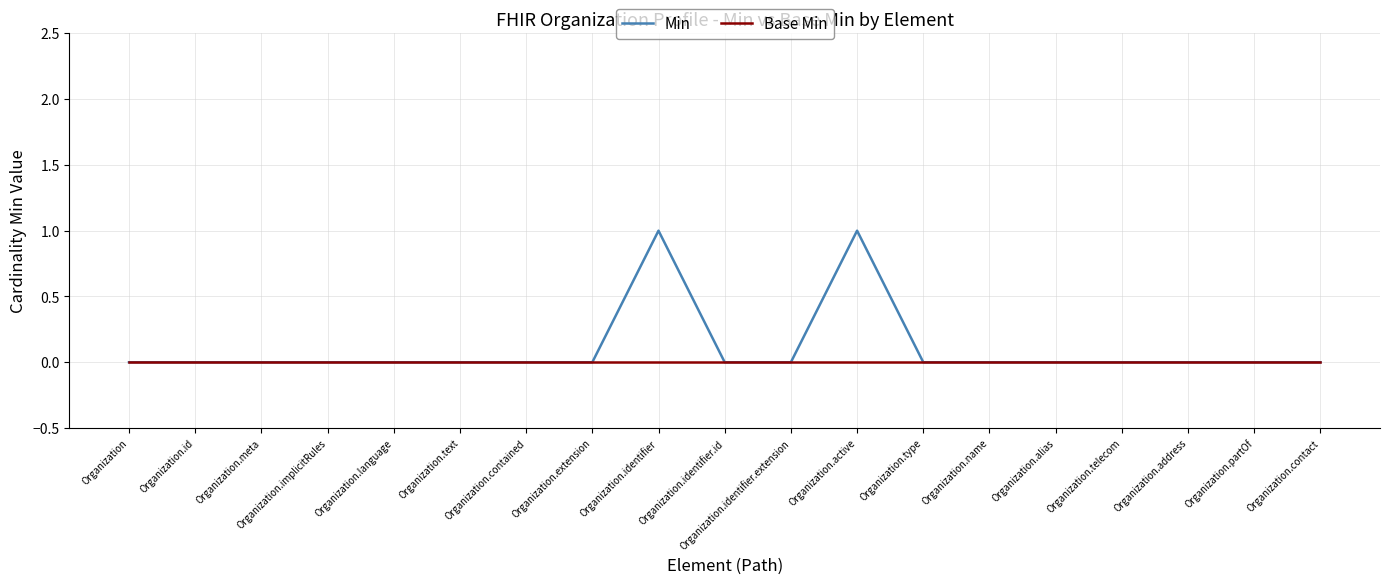

Rank the series by their average value, from highest to lowest.

Min, Base Min